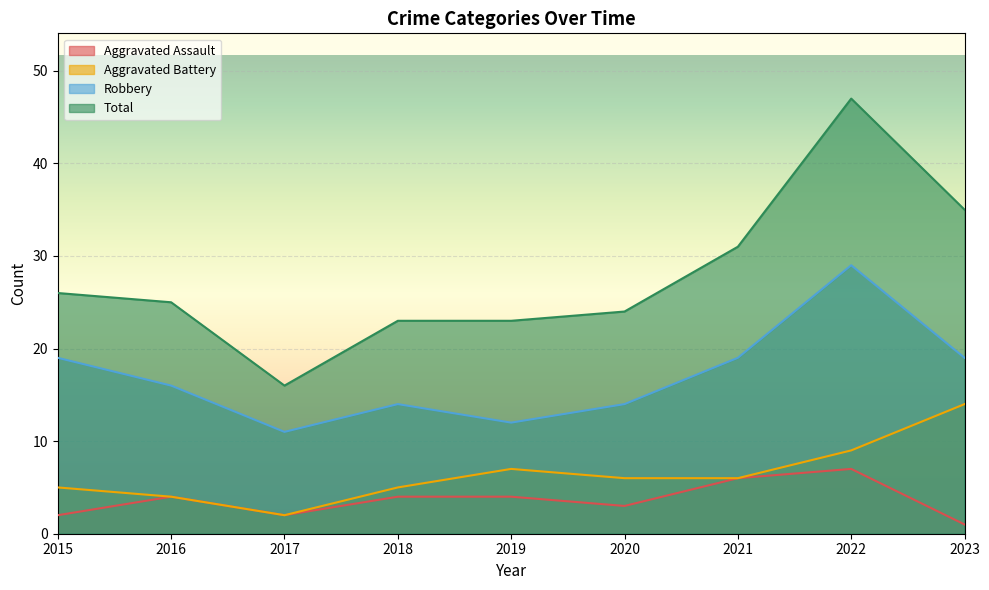

The value of Aggravated Assault at 2022 is 7. True or false?

True